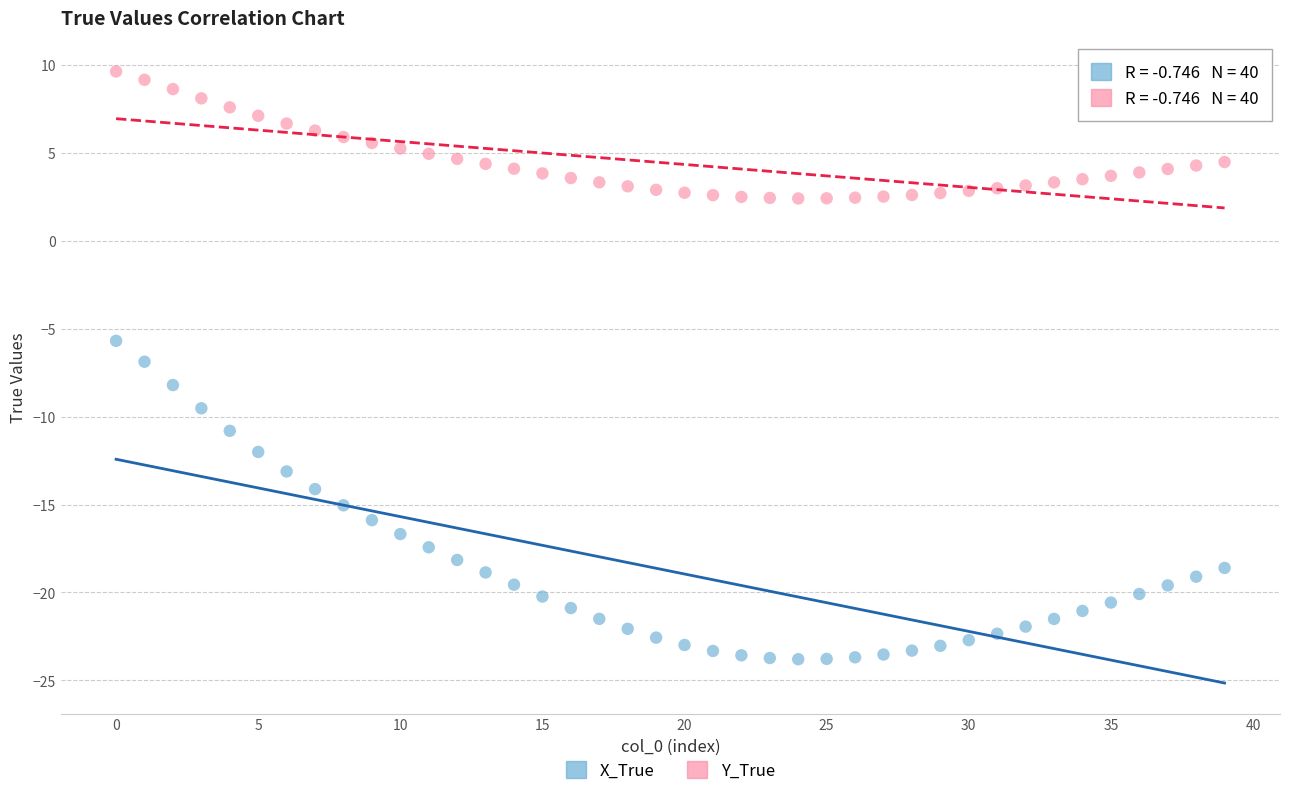

Which series has the largest Y range (max minus min)?

X_True